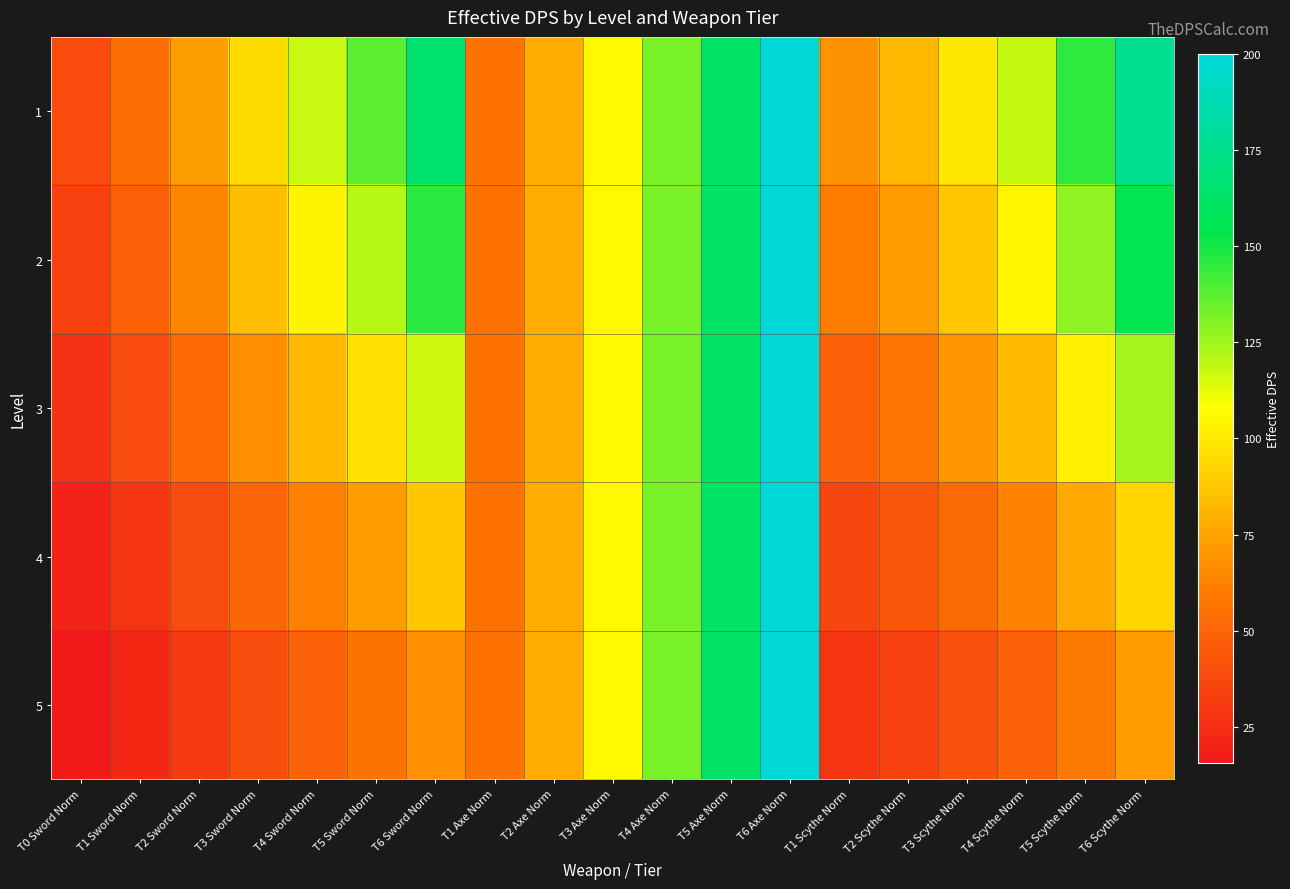

Rank the series by their average value, from highest to lowest.

1, 2, 3, 4, 5